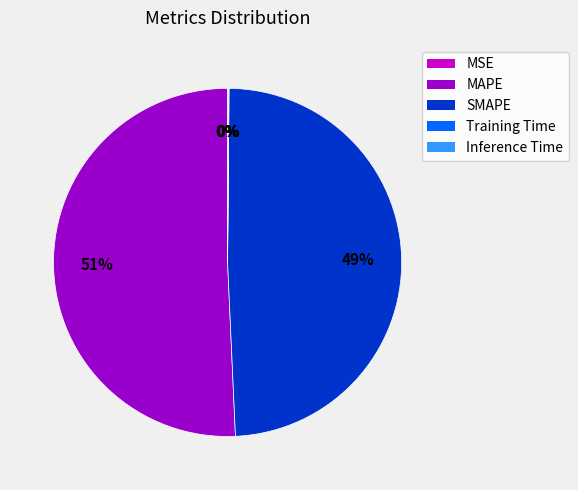

To the nearest percent, what is the average slice percentage?

20%